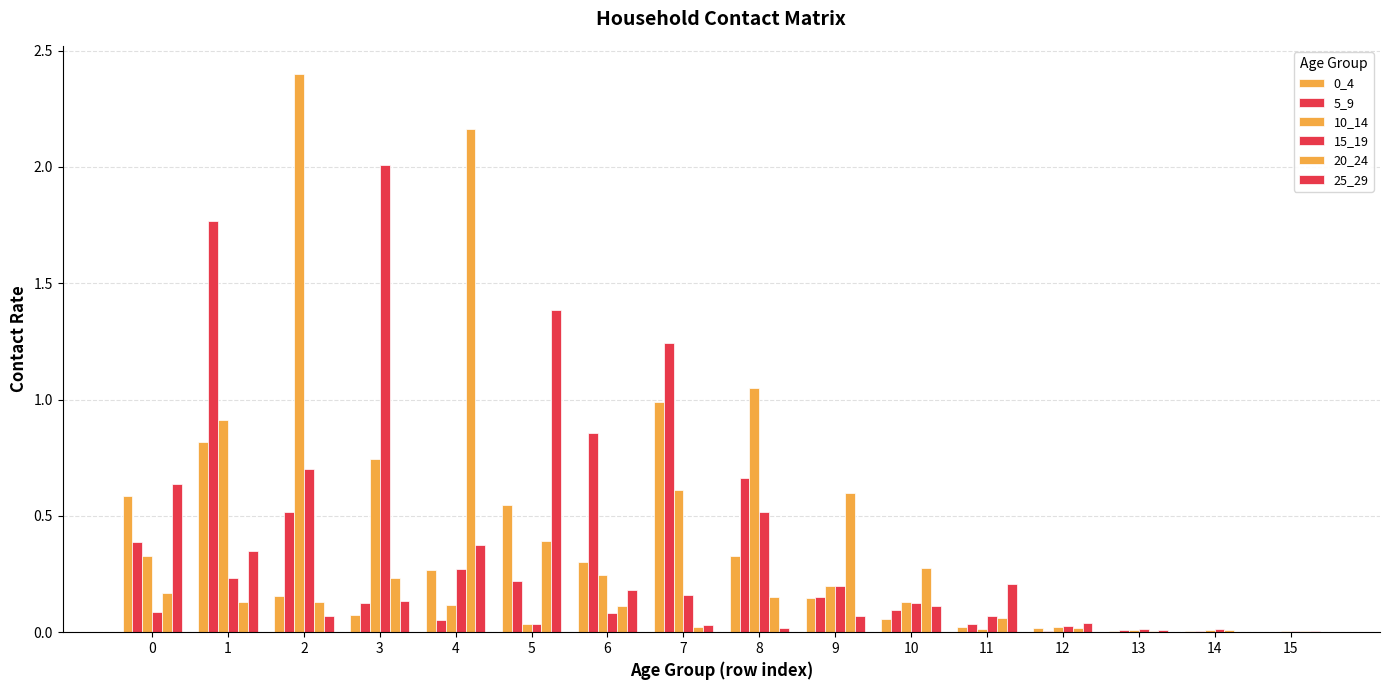

Where is 5_9 nearest to the value 0?

15